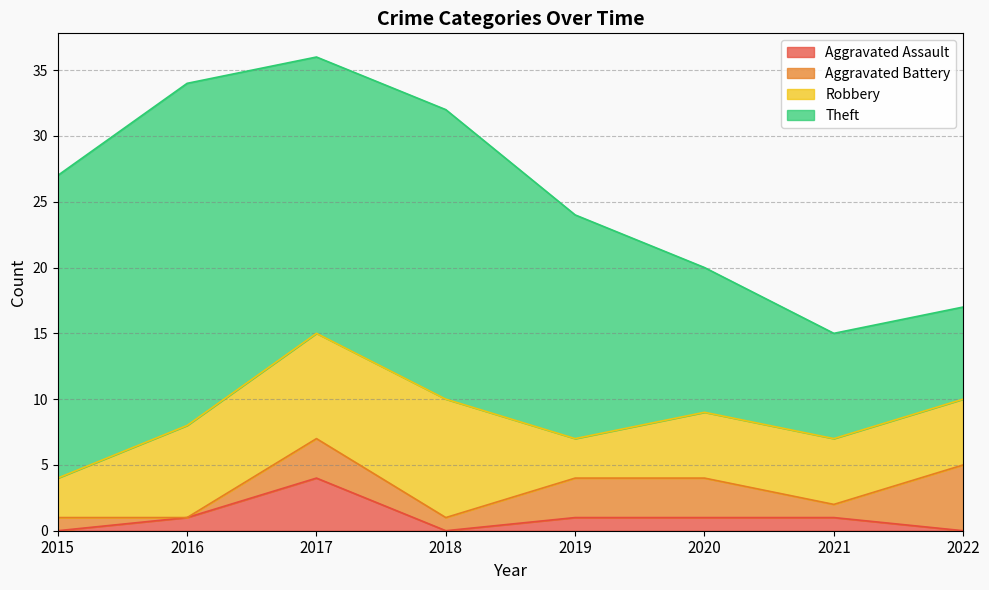

True or false: Robbery and Theft intersect in this chart.

False